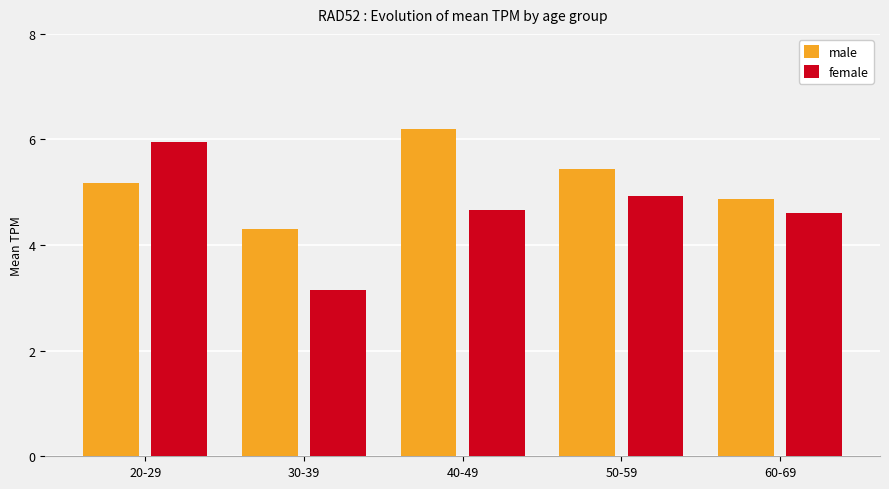

Is it true that male equals 4.3 at 30-39?

True